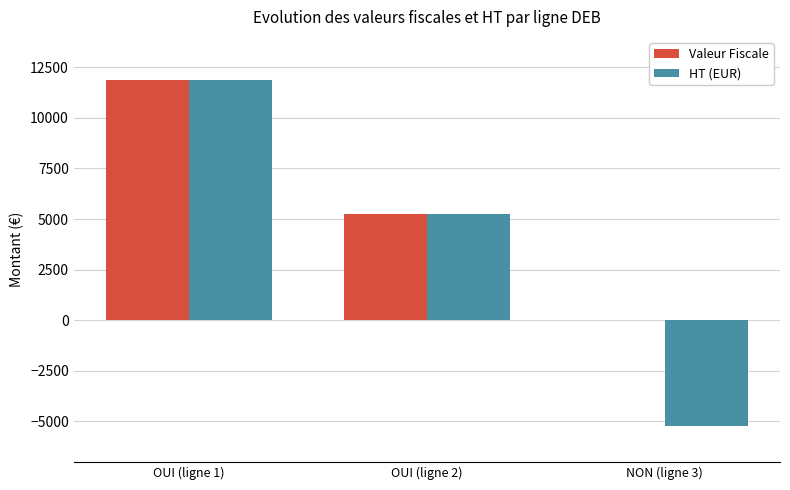

What is the total value across all series at NON (ligne 3)?

-5246.2